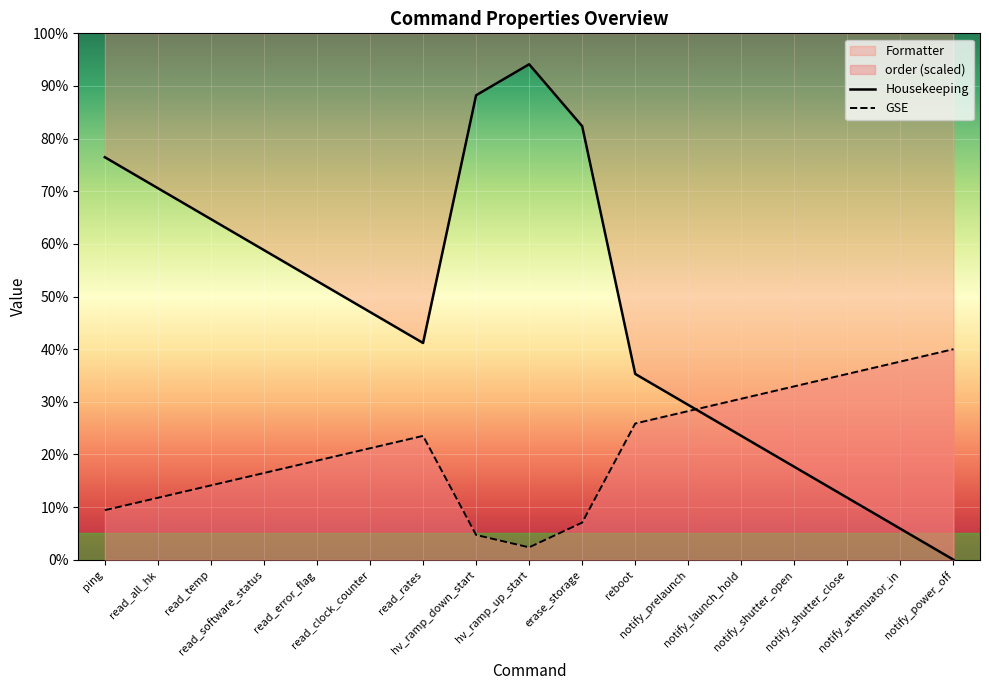

Which series has the largest total across all categories?

Housekeeping